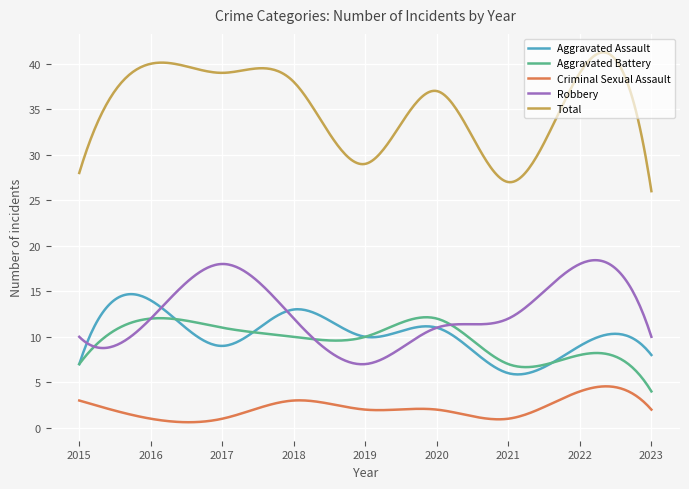

How many times do Robbery and Aggravated Battery cross each other?

4